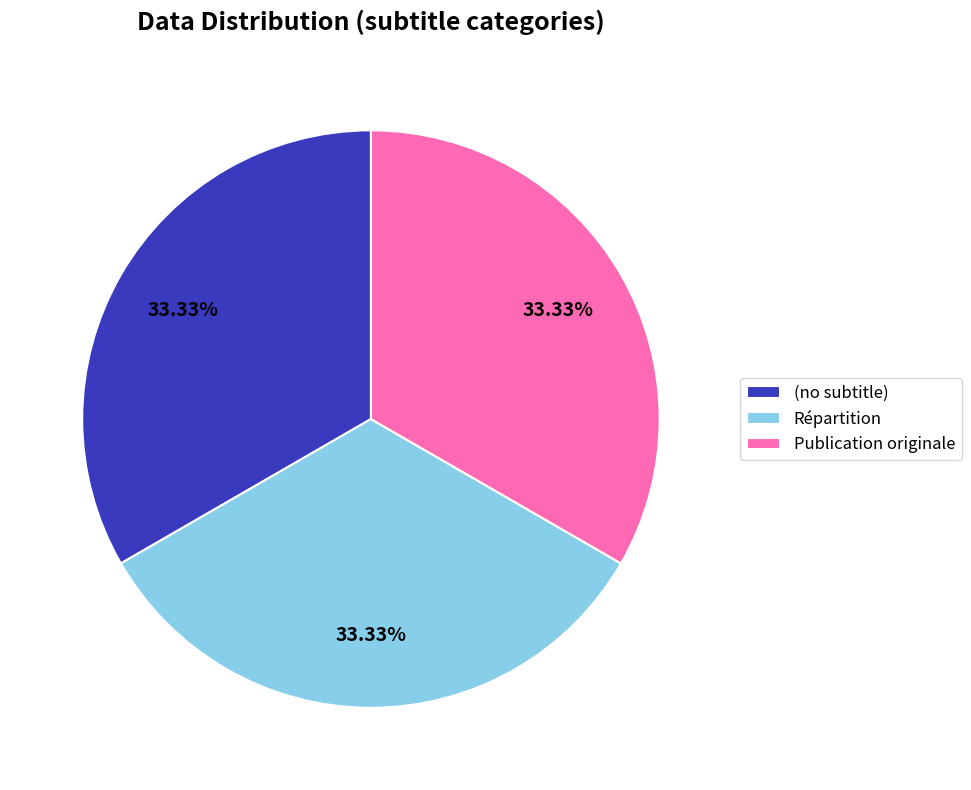

Is there any slice that represents more than half of the pie?

No